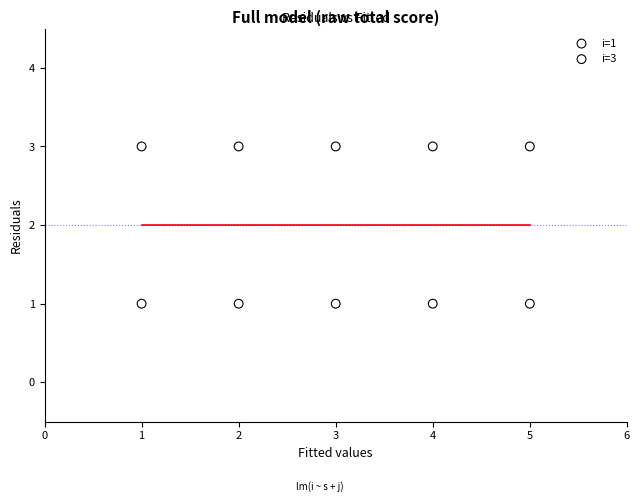

Which series reaches the minimum Y coordinate?

i=1